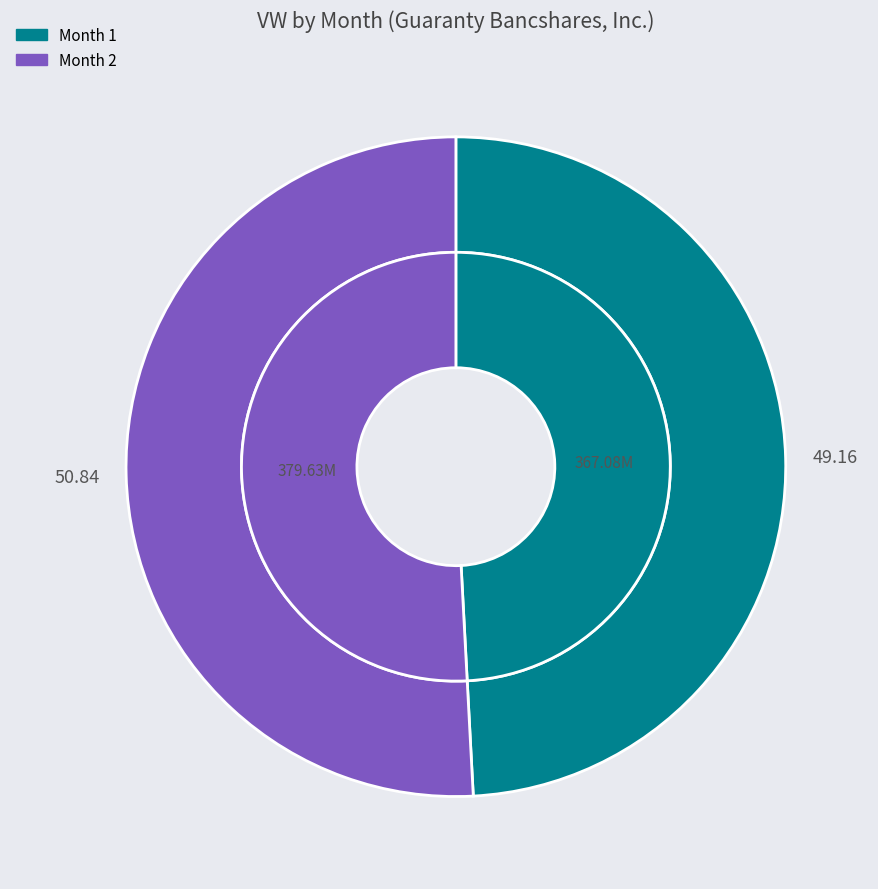

The 2 slice represents 51% of the pie. True or false?

True